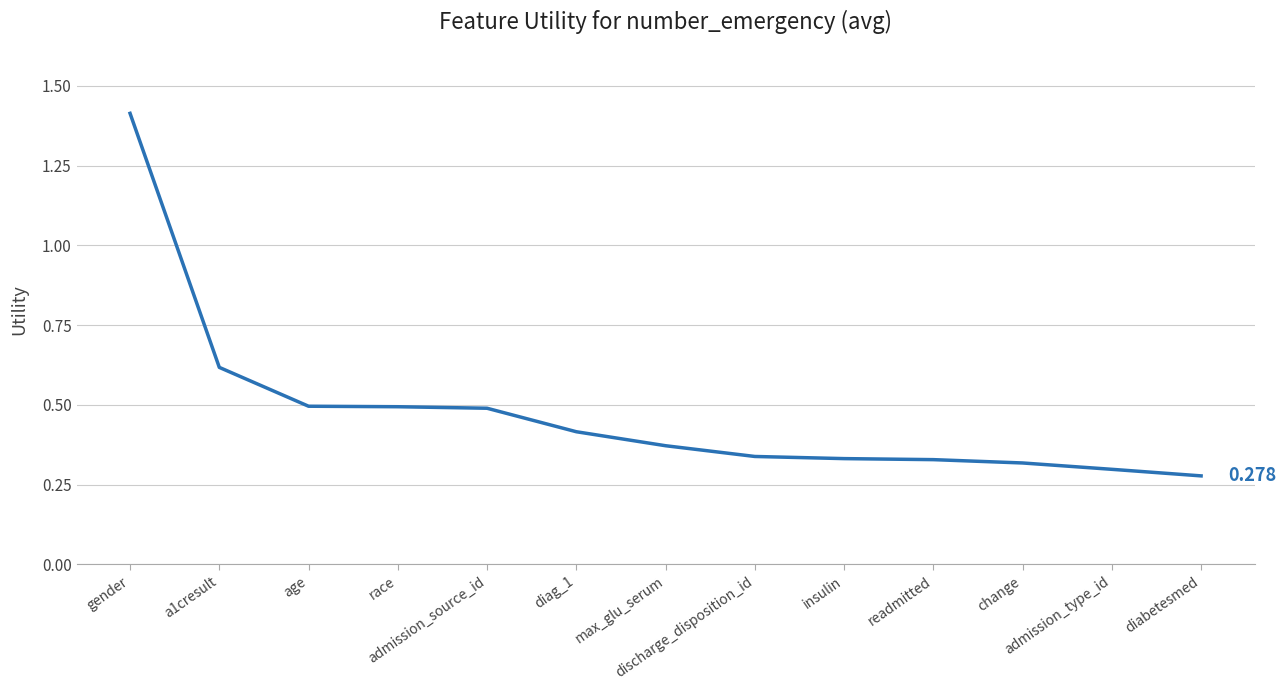

How many series are shown in this chart?

1